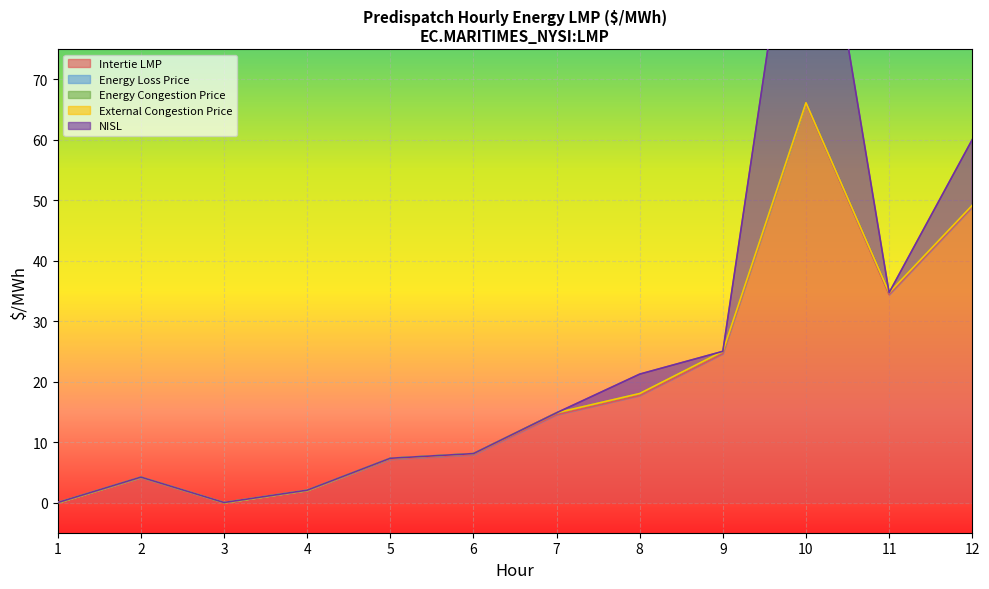

What is the average value of the Intertie LMP series?

18.9